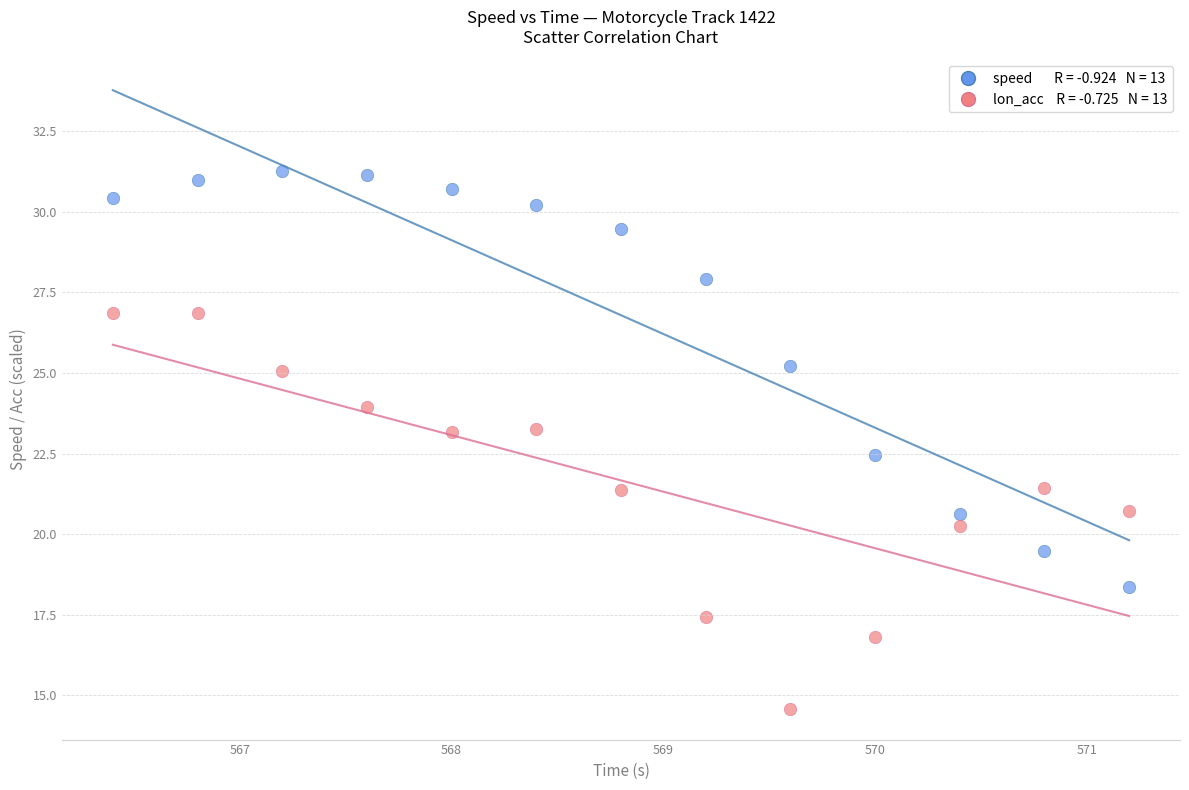

Across all data points, what is the range of Y values (max minus min)?

16.7